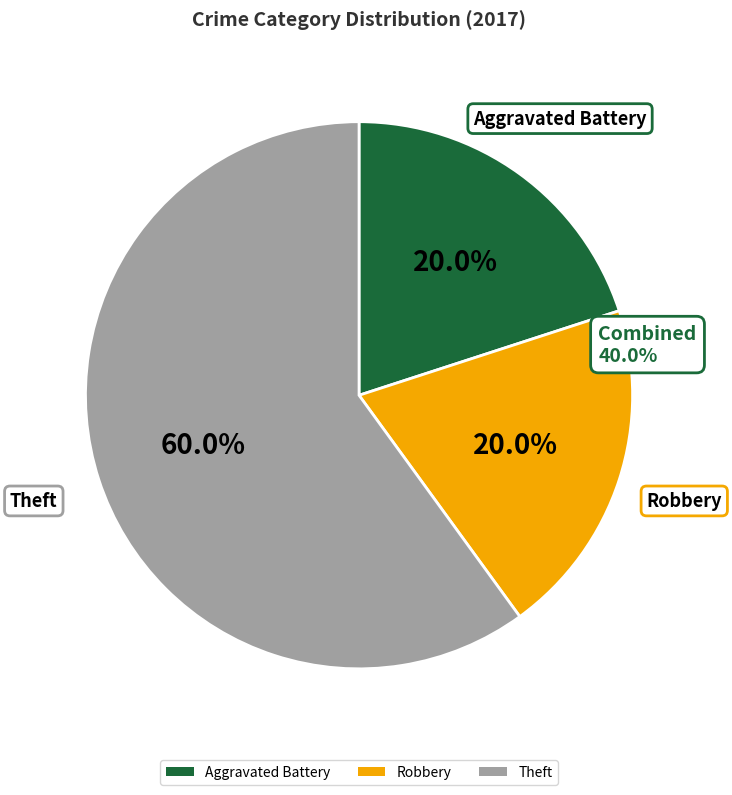

Does Robbery account for over 50% of the chart?

No